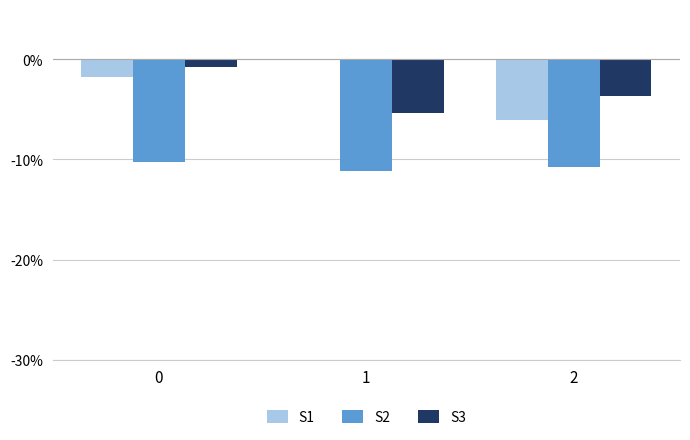

What is the total value across all series at 1?

-16.7